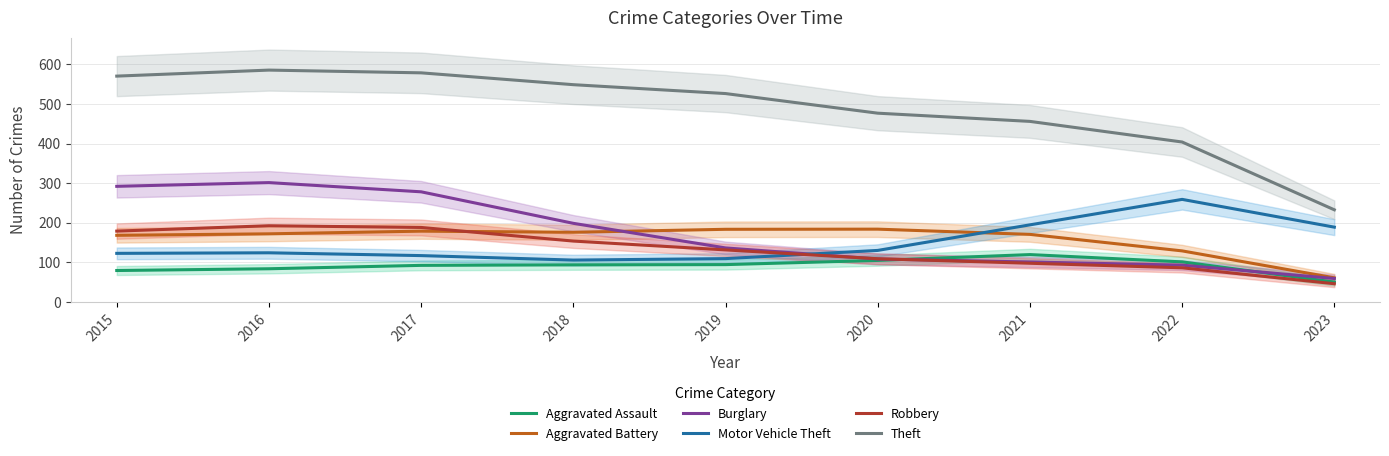

True or false: Theft has more than 2 points higher than both neighbors.

False